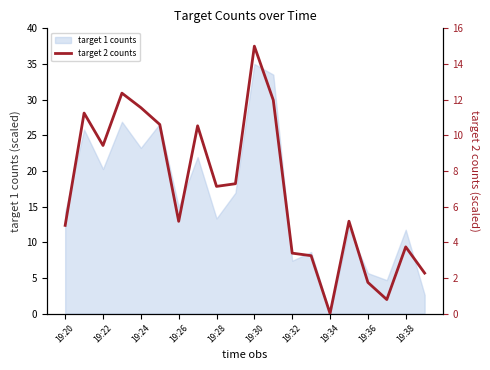

Which category has the lowest value in the target 1 counts series?

19:34